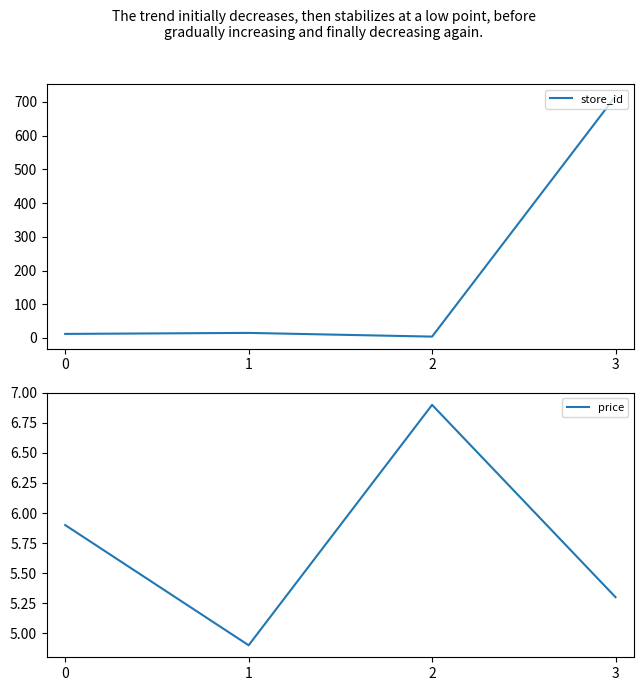

How many intersections are there between price and store_id?

2